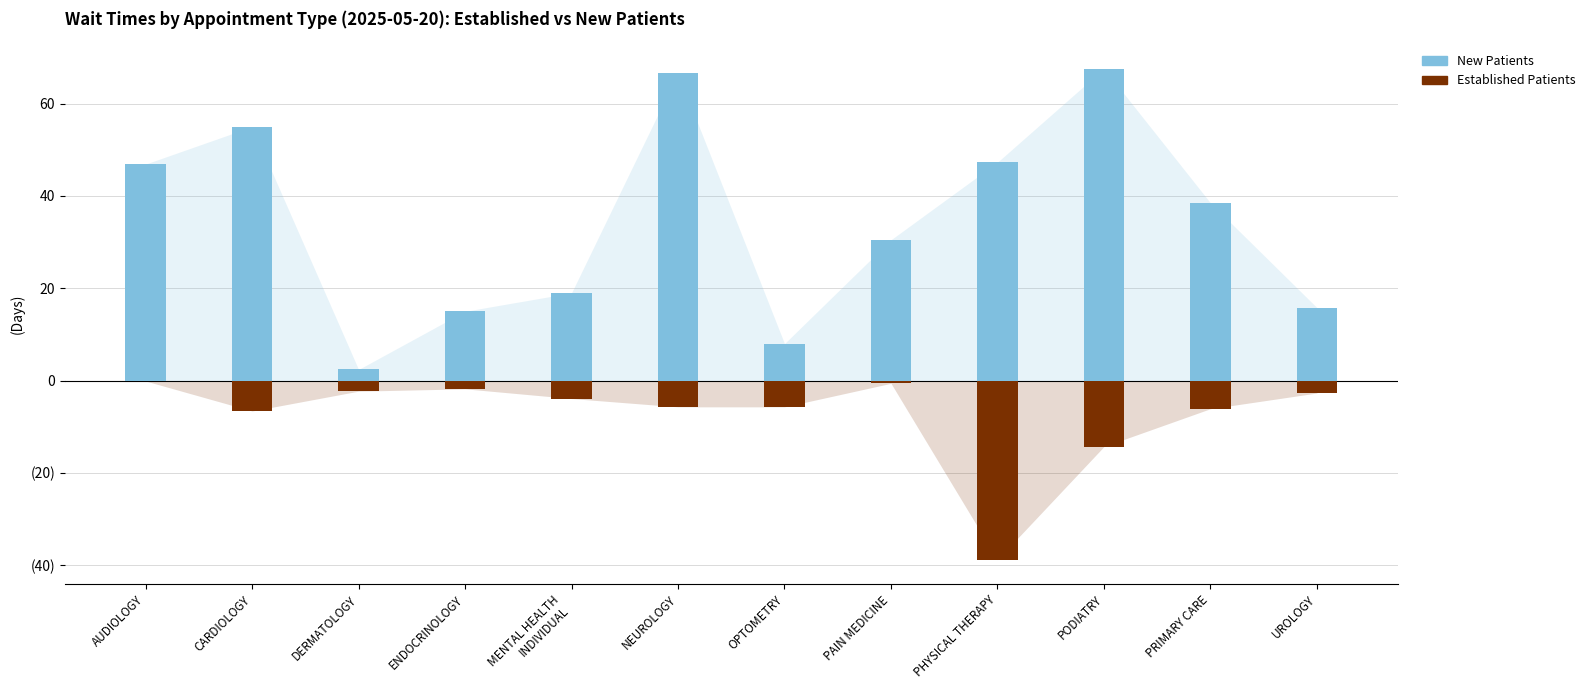

How many values in the EstablishedPatients series exceed -3?

5